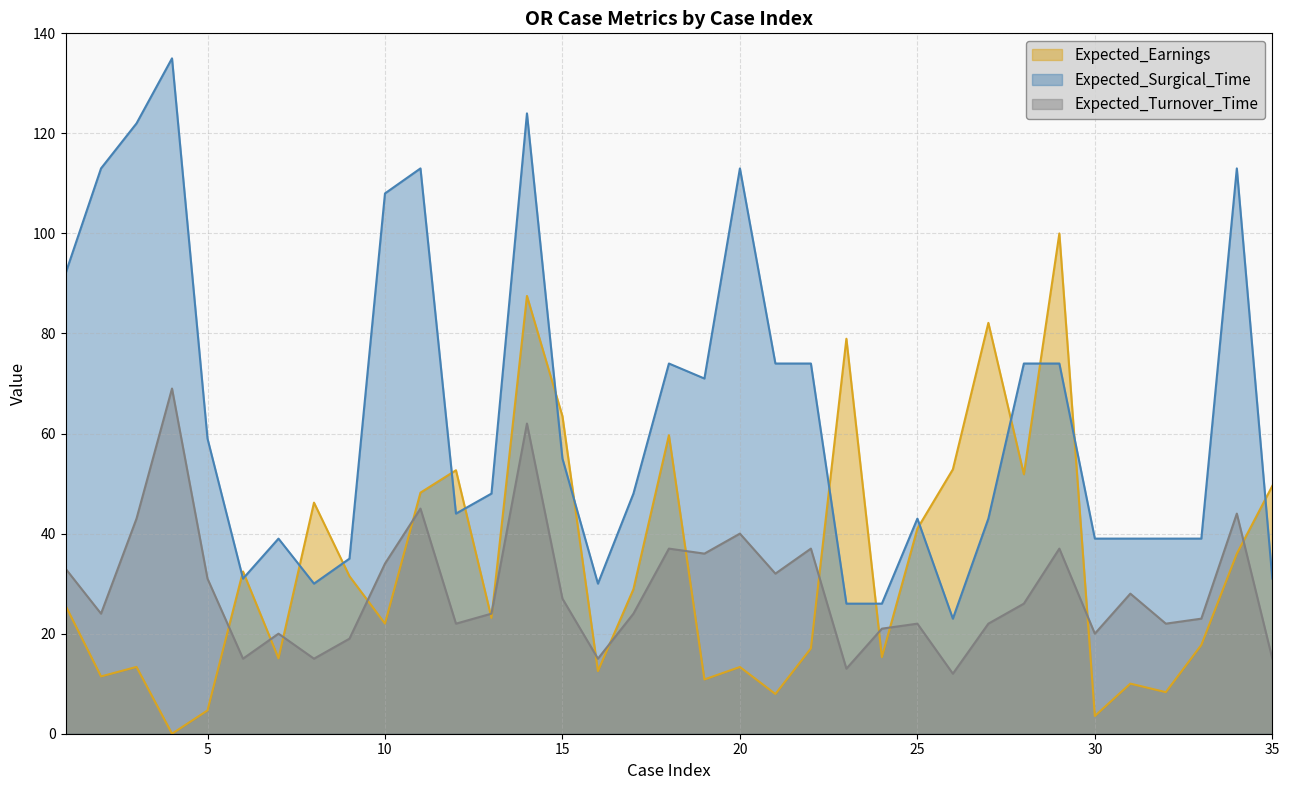

At which category does the chart reach its peak across all series?

4